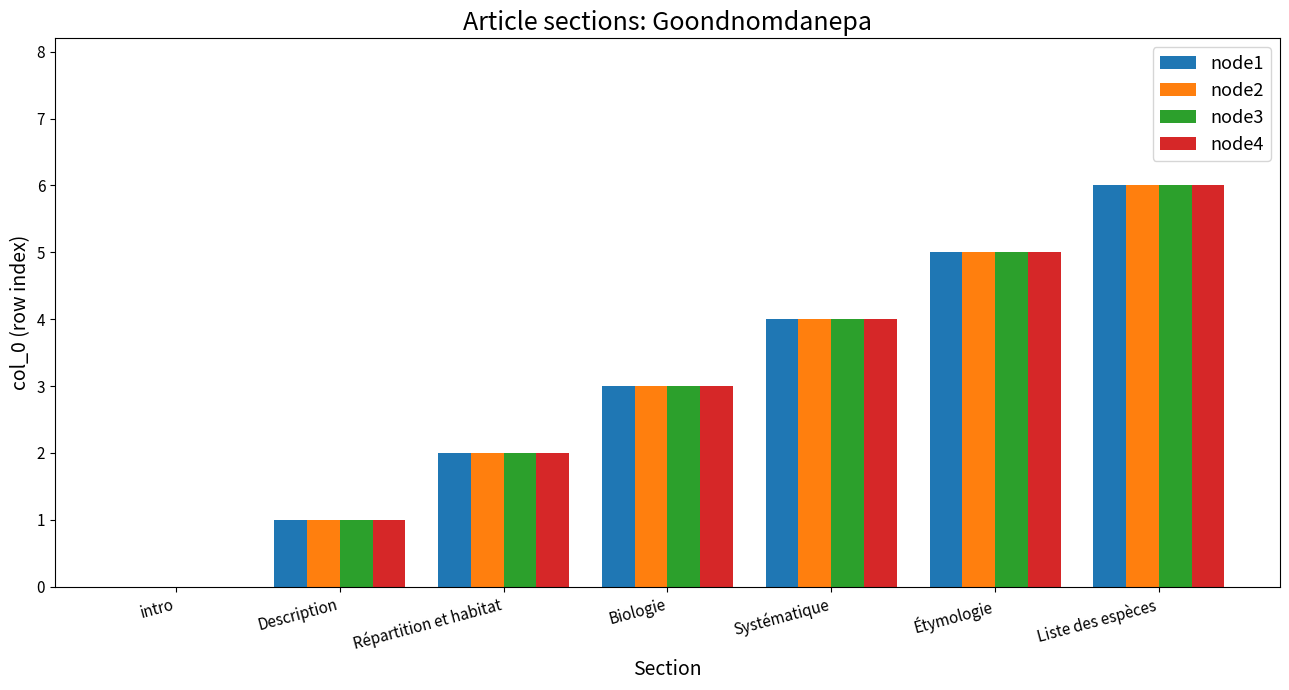

What is the highest value of the node1 series?

6